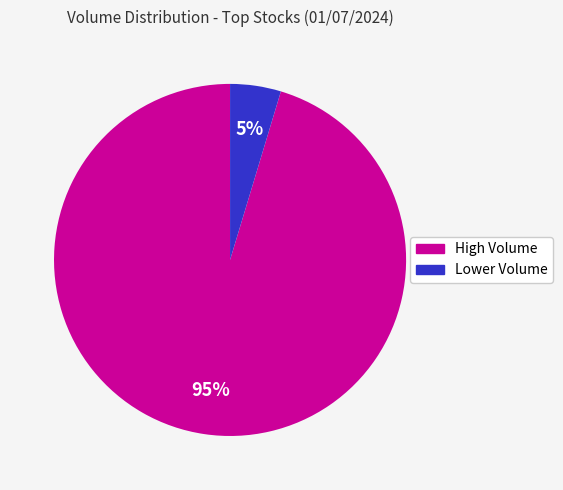

To the nearest percent, what is the average slice percentage?

50%